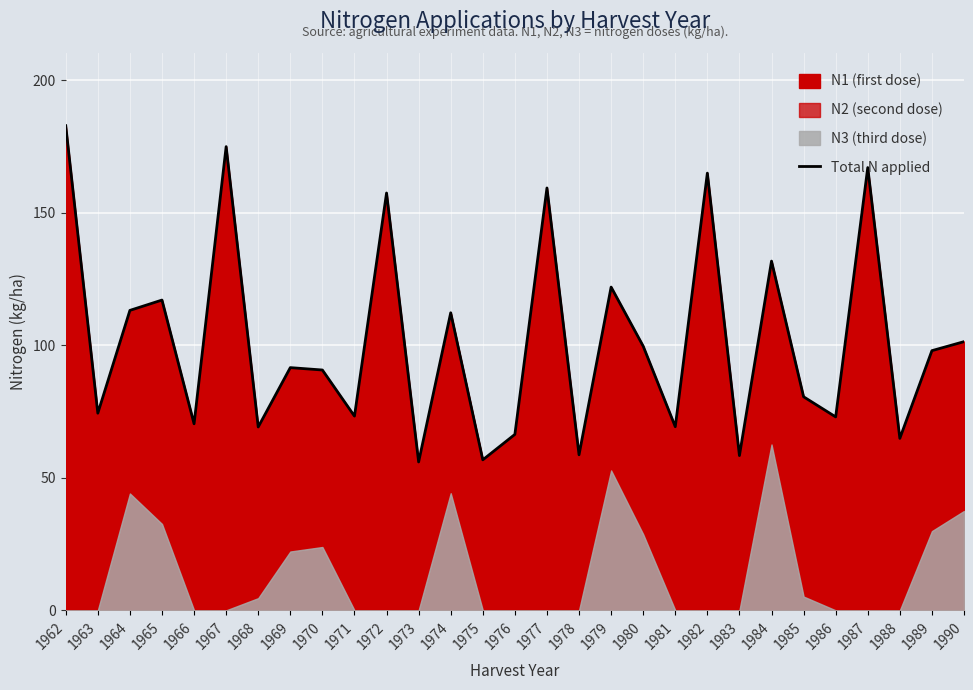

How many interior local peaks (higher than both neighbors) does the data have?

10